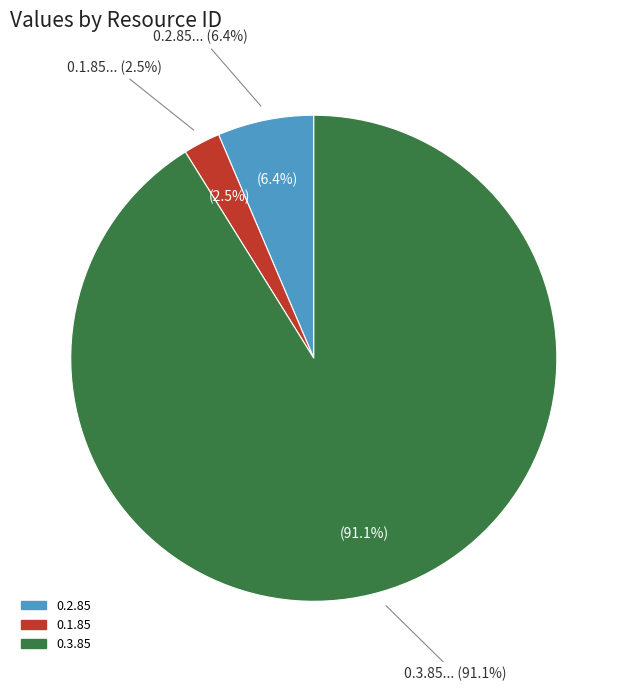

Is it true that 0.3.85 is 91% of the pie?

True